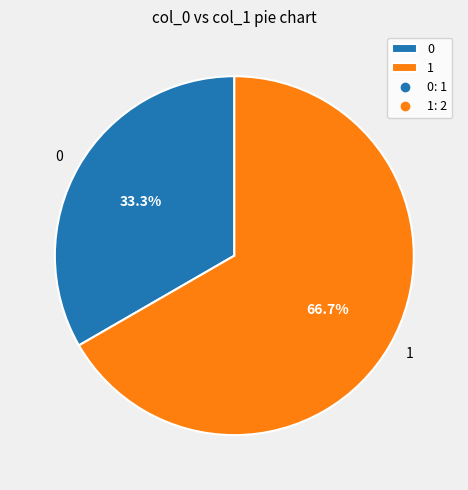

To the nearest percent, what percentage of the pie is 1?

67%